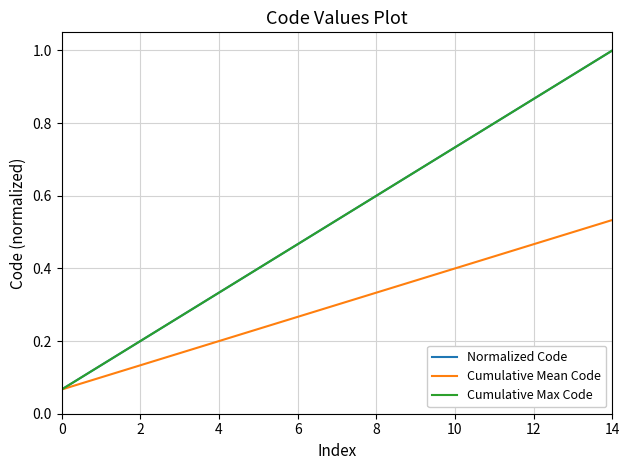

Does the chart display data point markers on the line(s)?

No